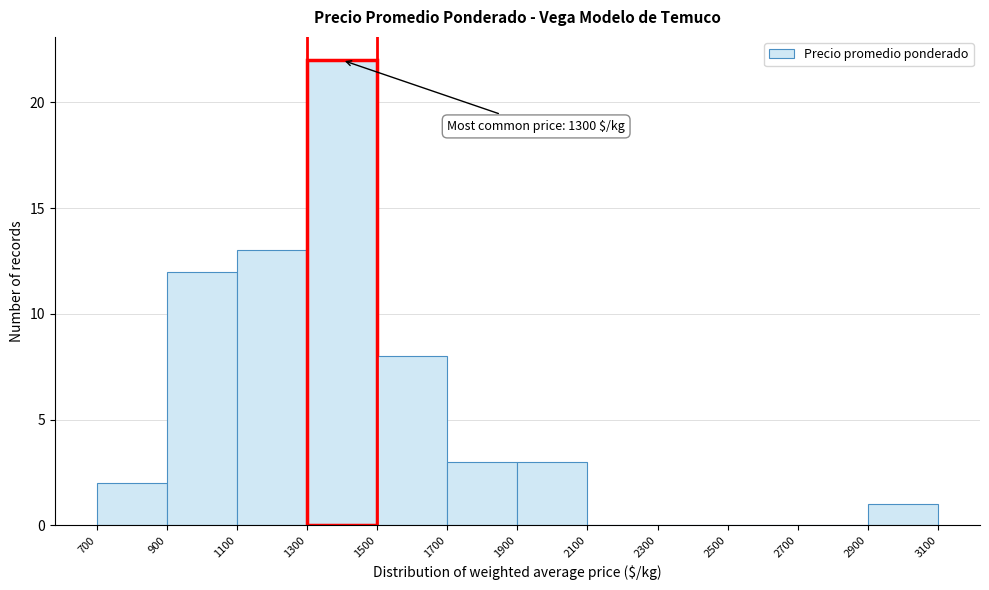

Over which range of the x-axis is the bar tallest?

1300 to 1500